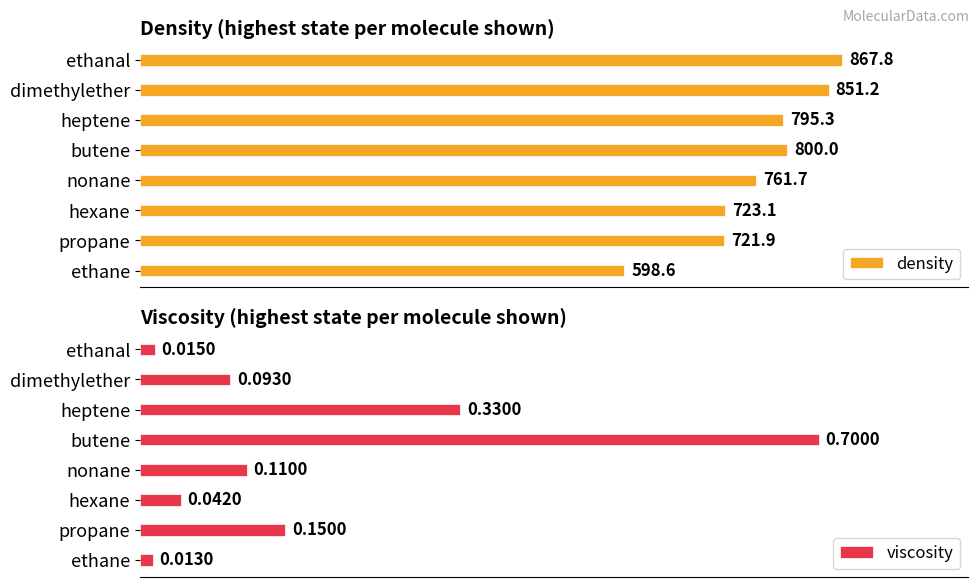

What is the highest value of the viscosity series?

0.7